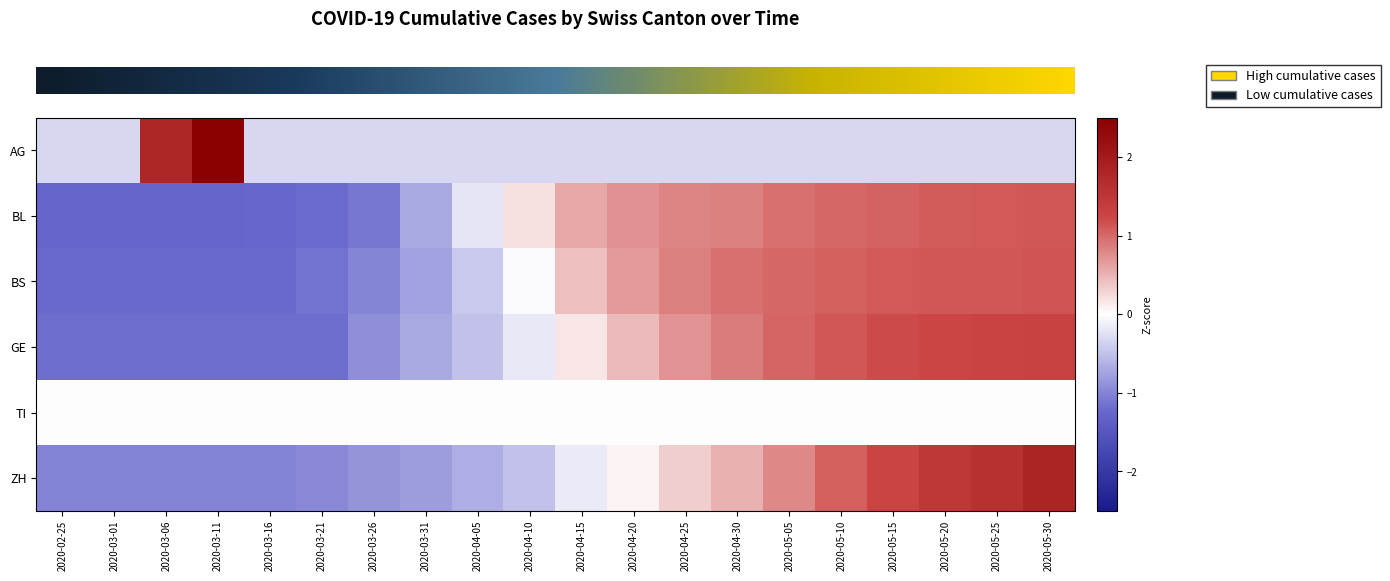

How many series are shown in this chart?

6